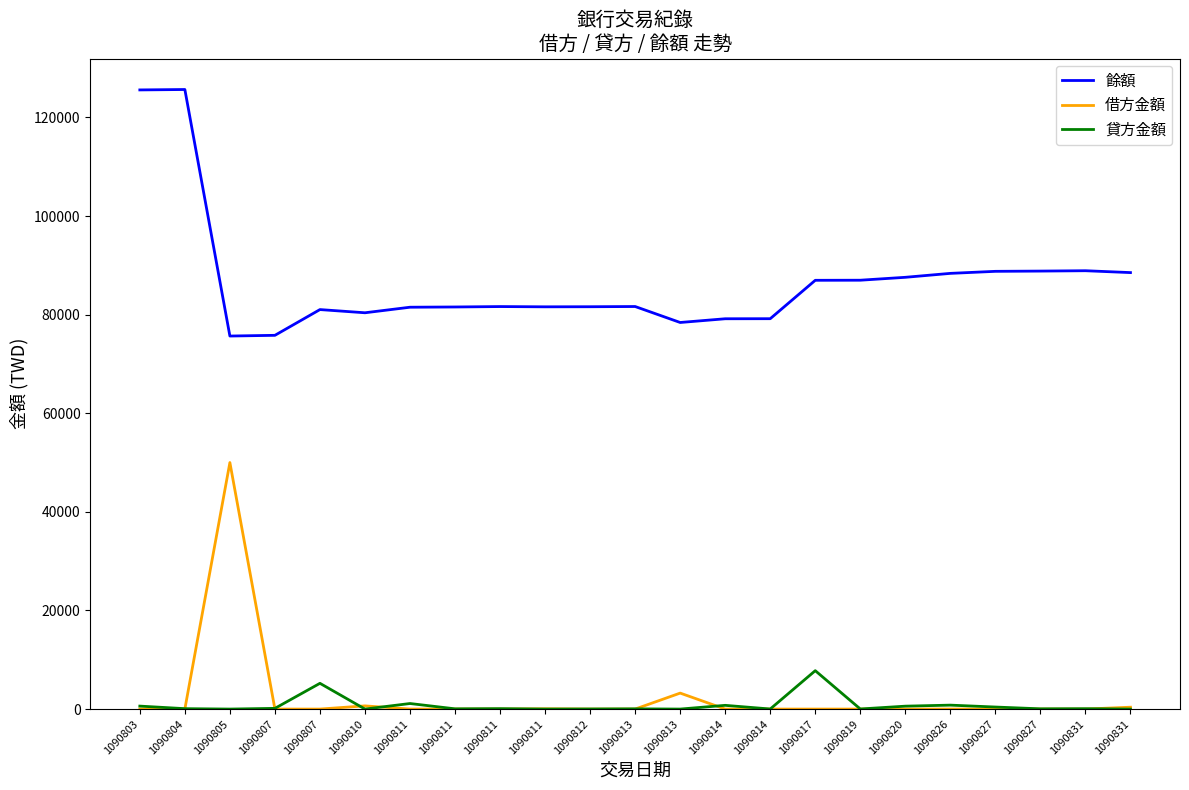

Rank the categories by 借方金額 value from highest to lowest.

1090805, 1090813, 1090810, 1090831, 1090811, 1090803, 1090804, 1090807, 1090807, 1090811, 1090811, 1090811, 1090812, 1090813, 1090814, 1090814, 1090817, 1090819, 1090820, 1090826, 1090827, 1090827, 1090831